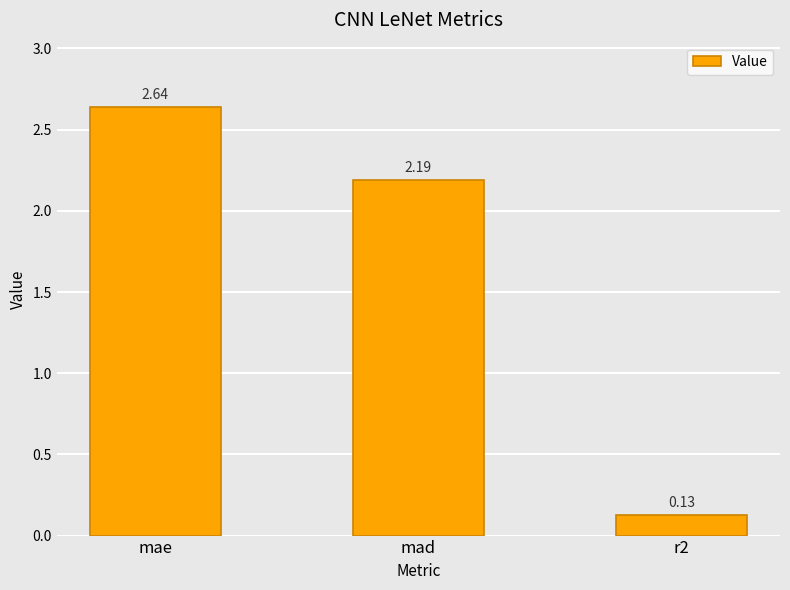

At which category does the chart reach its peak across all series?

mae